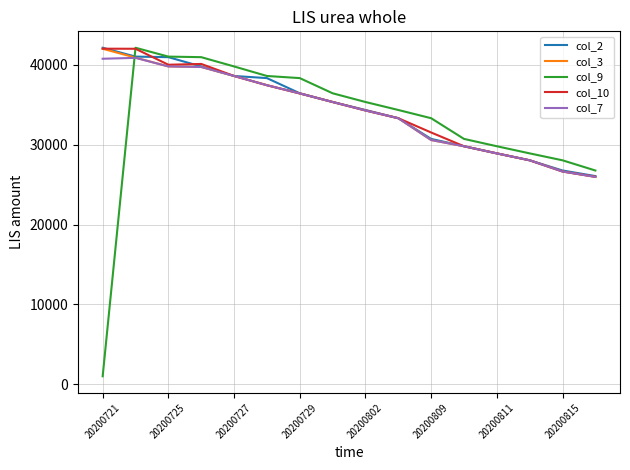

What is the greatest value displayed?

42126